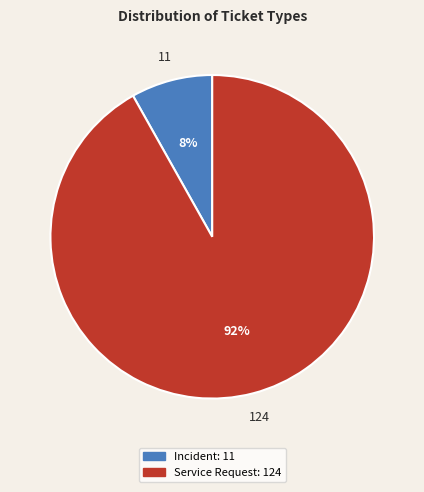

Rank the categories by value from highest to lowest.

Service Request, Incident